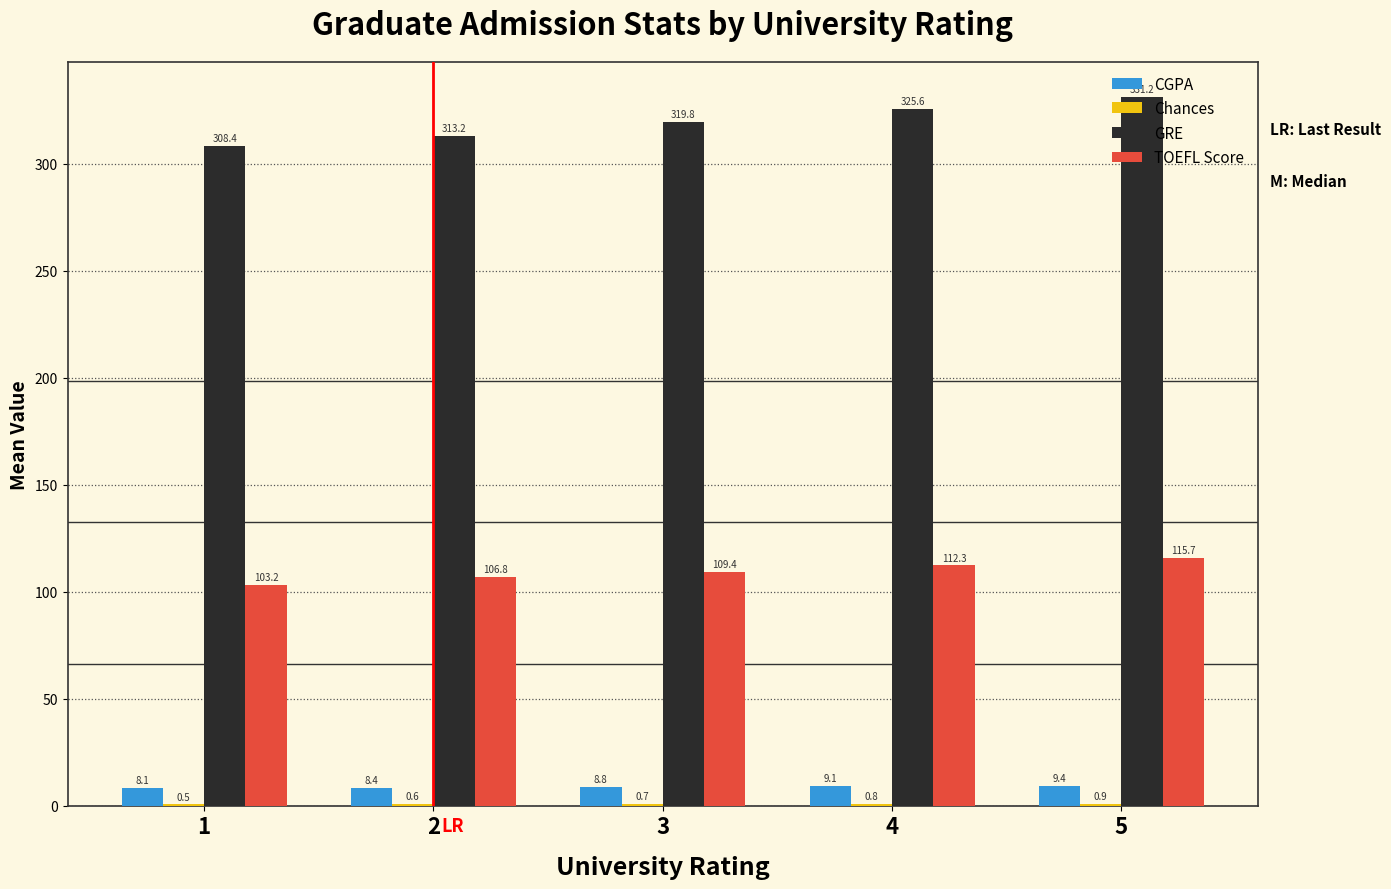

What is the approximate value of TOEFL Score at 1?

103.2